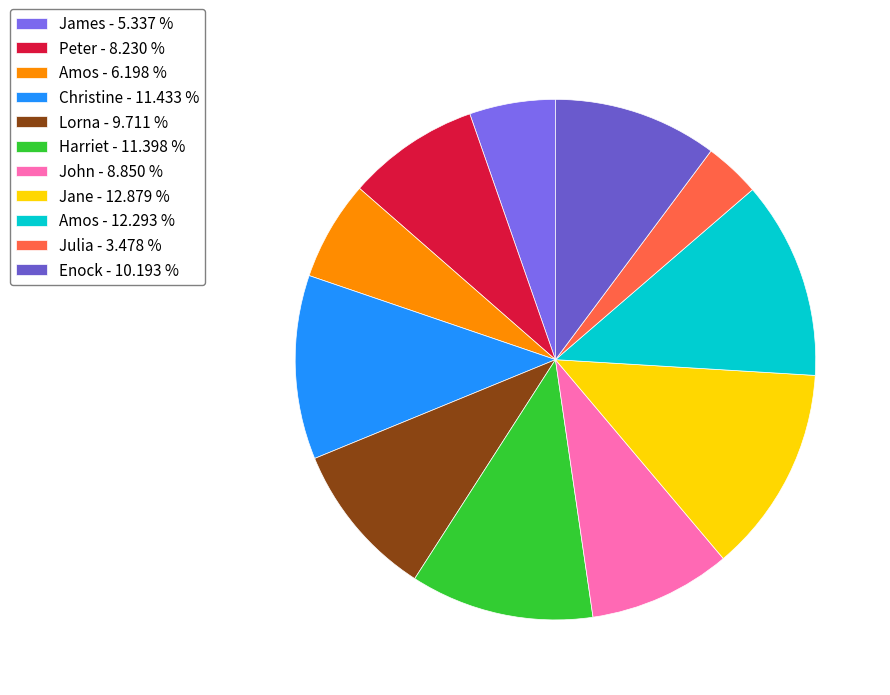

Rank the categories by value from highest to lowest.

Jane, Amos, Christine, Harriet, Enock, Lorna, John, Peter, Amos, James, Julia